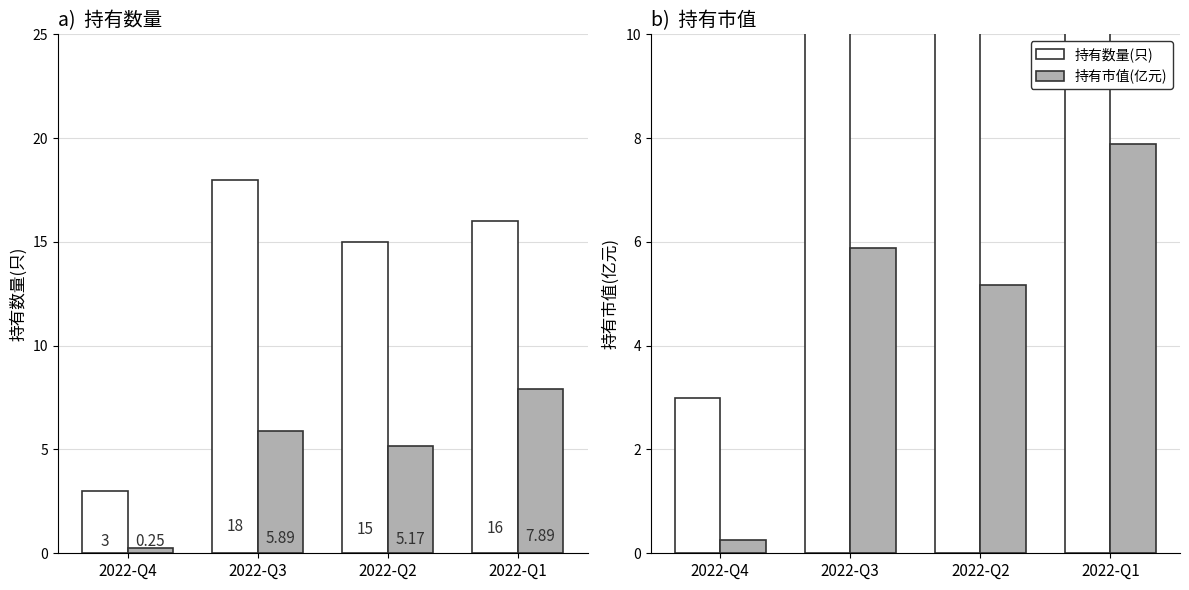

Which series changed the most between 2022-Q4 and 2022-Q1?

持有数量(只)